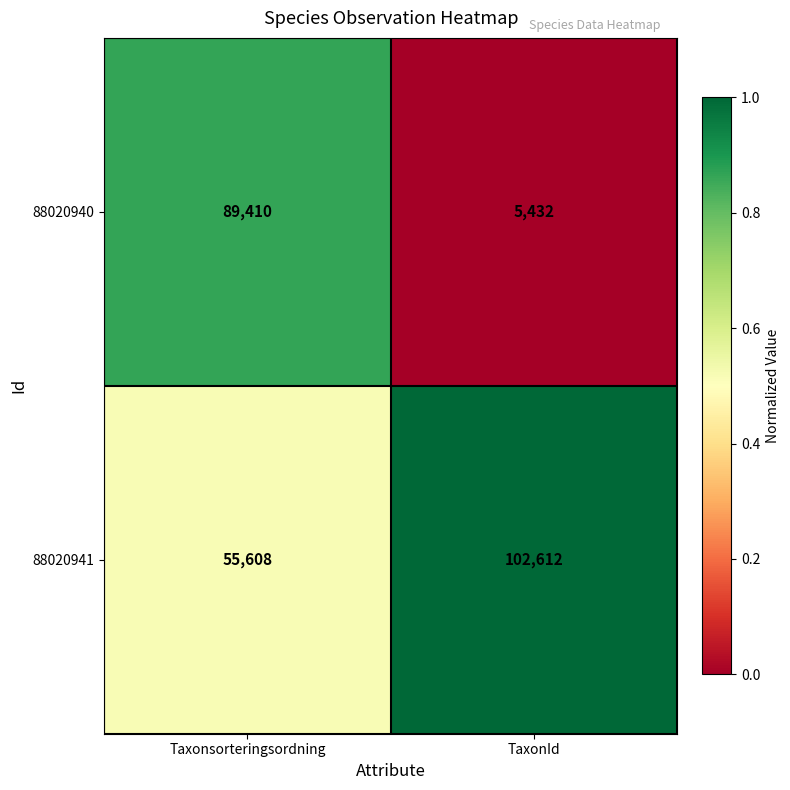

Which series changed the most between Taxonsorteringsordning and TaxonId?

88020940